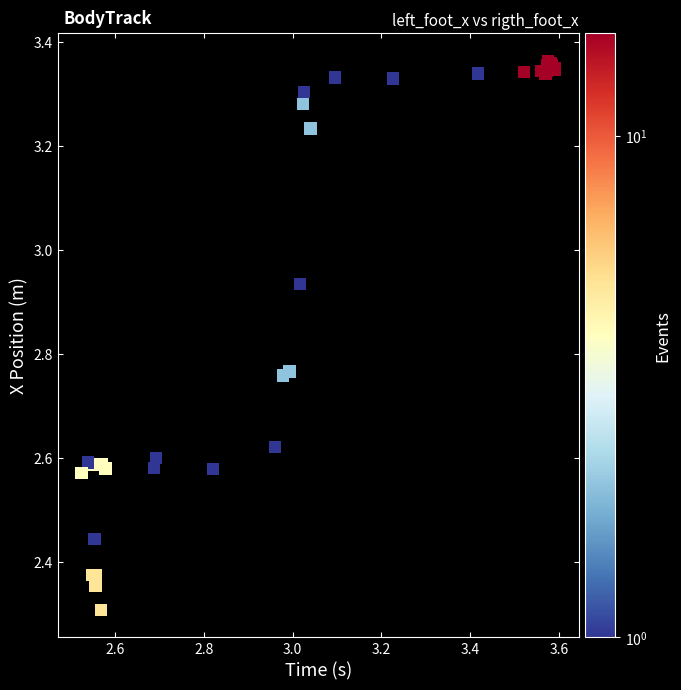

What Y value in the scatter plot is closest to 2?

2.3